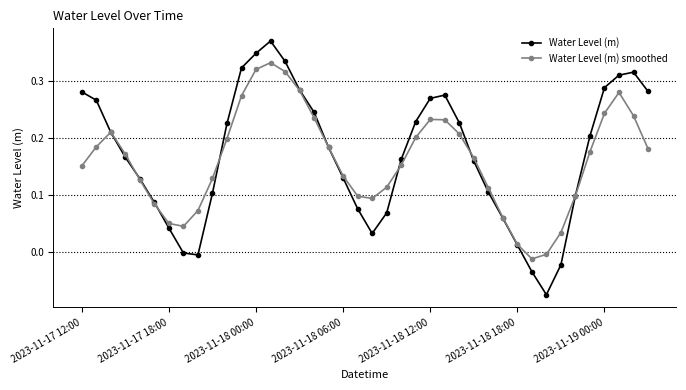

Which series has the largest range (max minus min)?

Water Level (m)